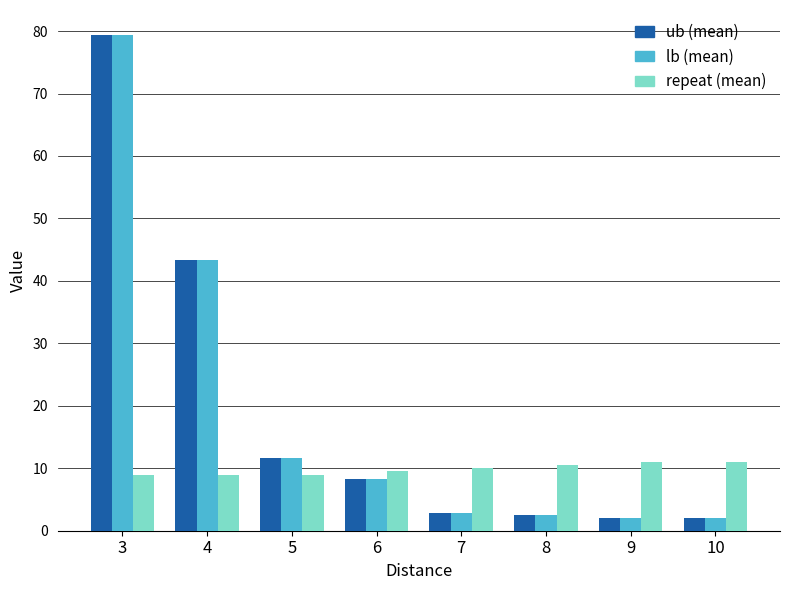

Does the chart contain any negative values?

No